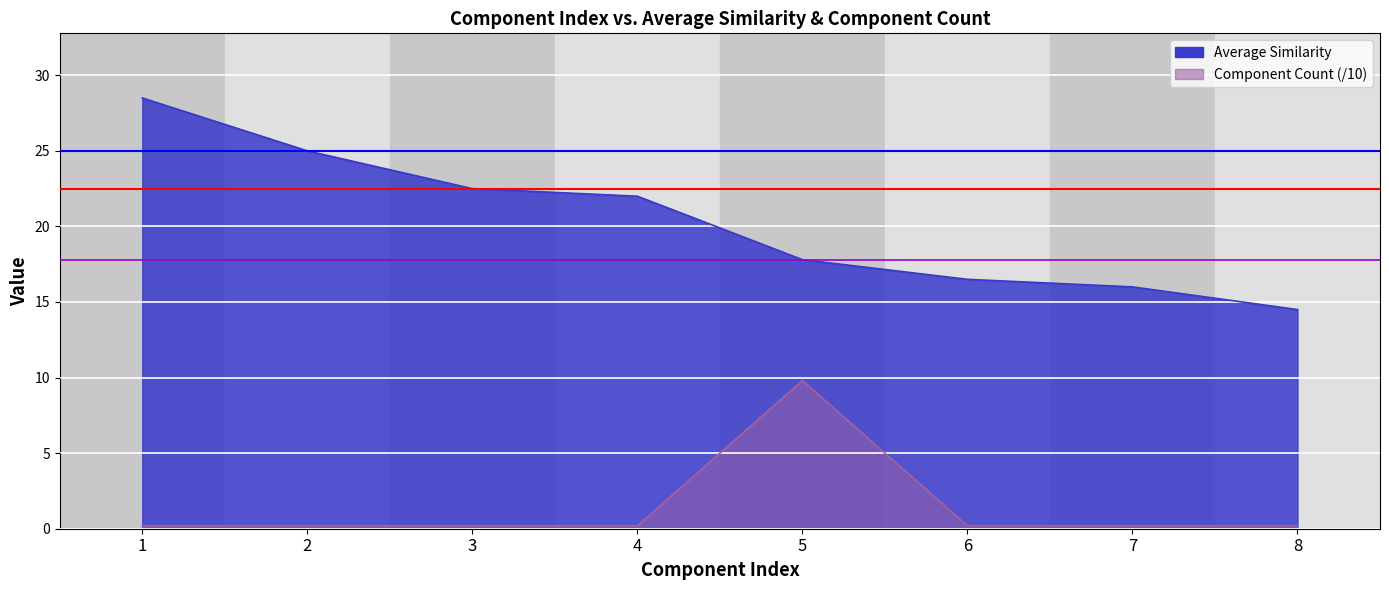

List the series in order of their peak value, lowest first.

Component Count, Average Similarity